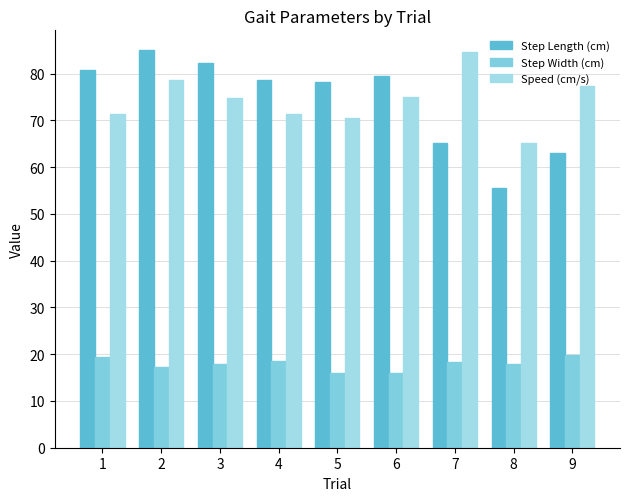

Is the value of Speed (cm/s) at 3 greater than the value of Step Length (cm) at 8?

Yes